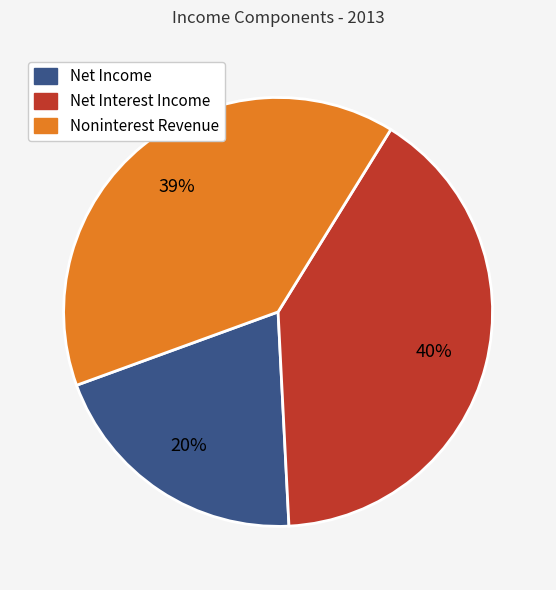

What percentage is the Net Interest Income slice, to the nearest percent?

40%